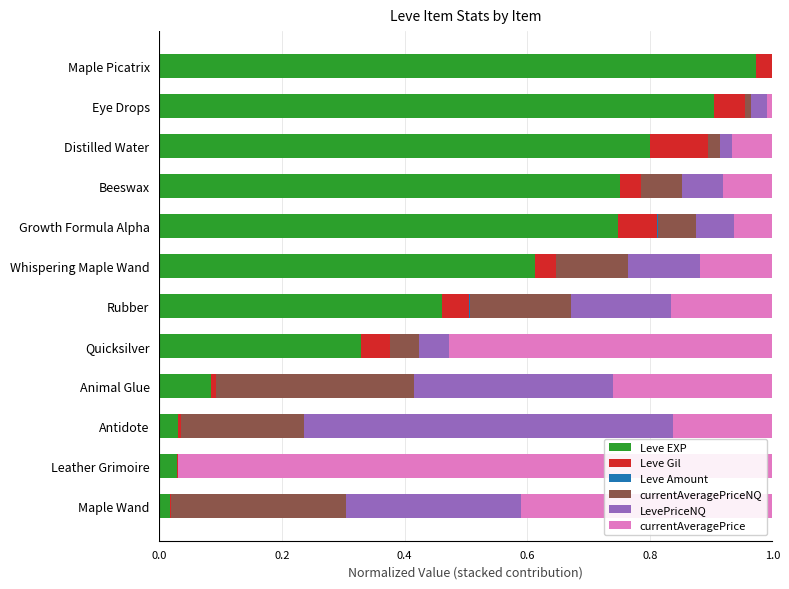

How many data points does each series have?

12